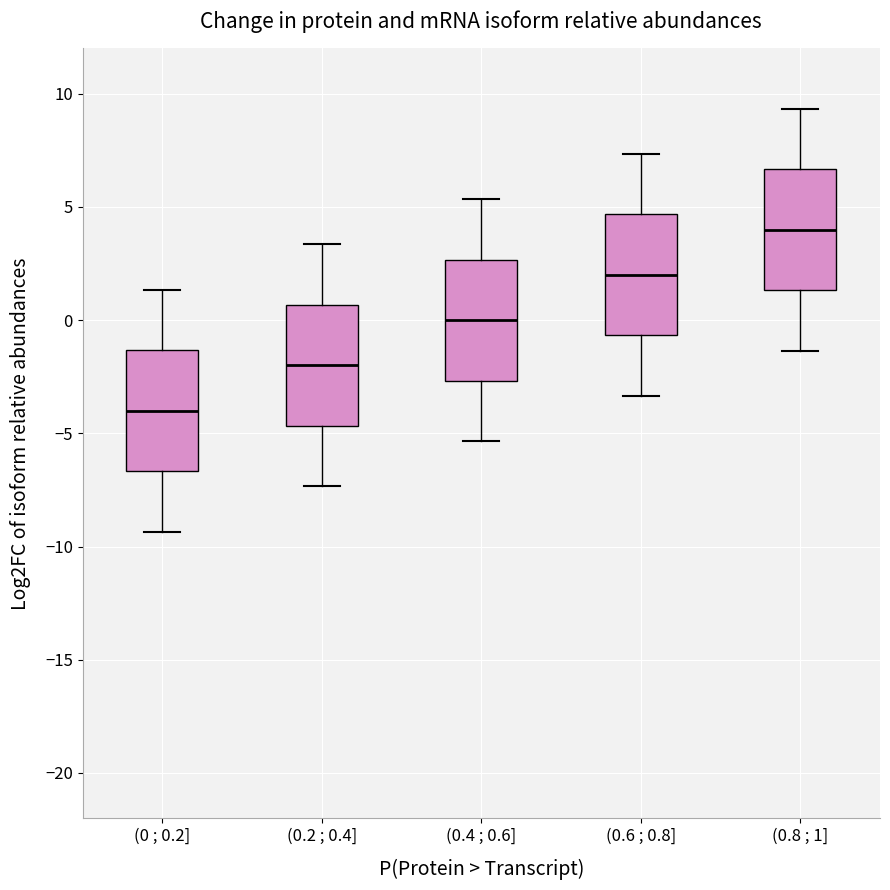

Reading left to right, read every box against the y-axis: the position of its median line, the range the box covers, and the ends of its whiskers. The values are not printed on the chart, so give them approximately, as read against the axis.

(0 ; 0.2]: median -4.0, box -6.5 to -1.5, whiskers -9.5 to 1.5
(0.2 ; 0.4]: median -2.0, box -4.5 to 0.5, whiskers -7.5 to 3.5
(0.4 ; 0.6]: median 0.0, box -2.5 to 2.5, whiskers -5.5 to 5.5
(0.6 ; 0.8]: median 2.0, box -0.5 to 4.5, whiskers -3.5 to 7.5
(0.8 ; 1]: median 4.0, box 1.5 to 6.5, whiskers -1.5 to 9.5